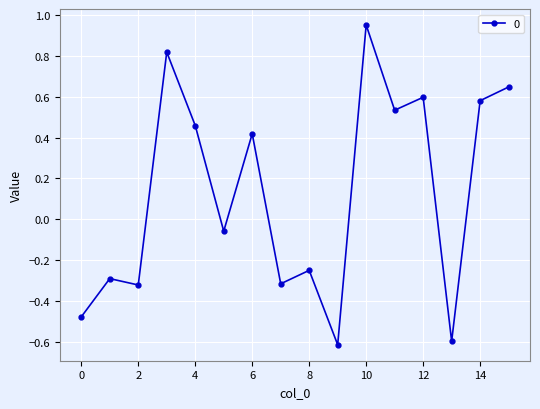

What is the difference between the second highest and second lowest values?

1.4